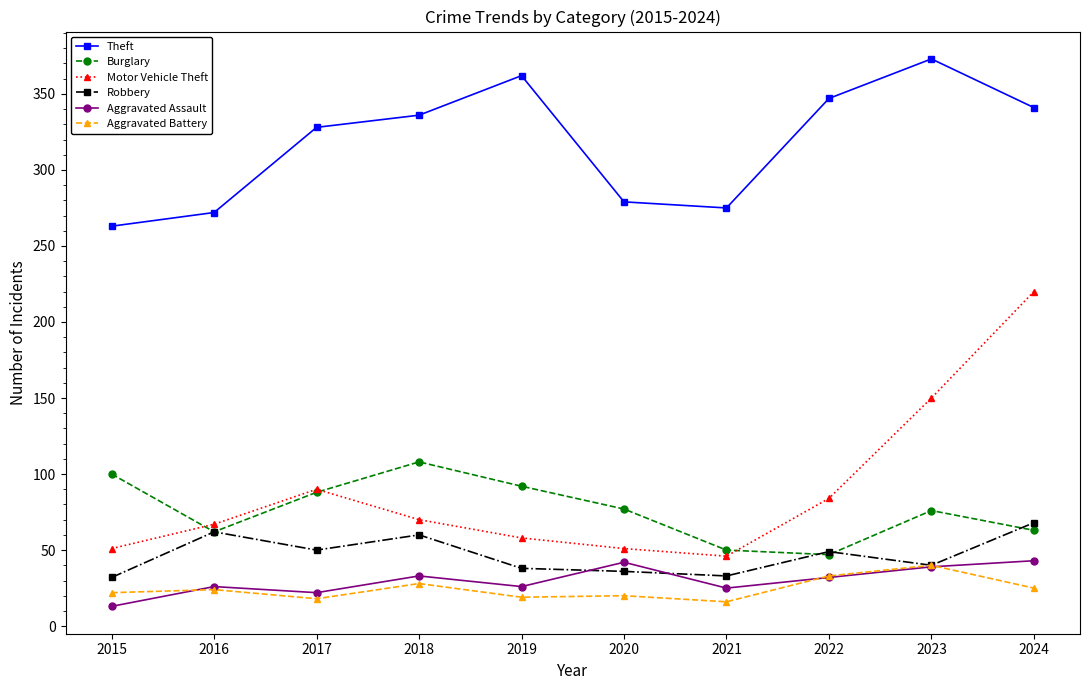

What is the total value across all series at 2023?

718